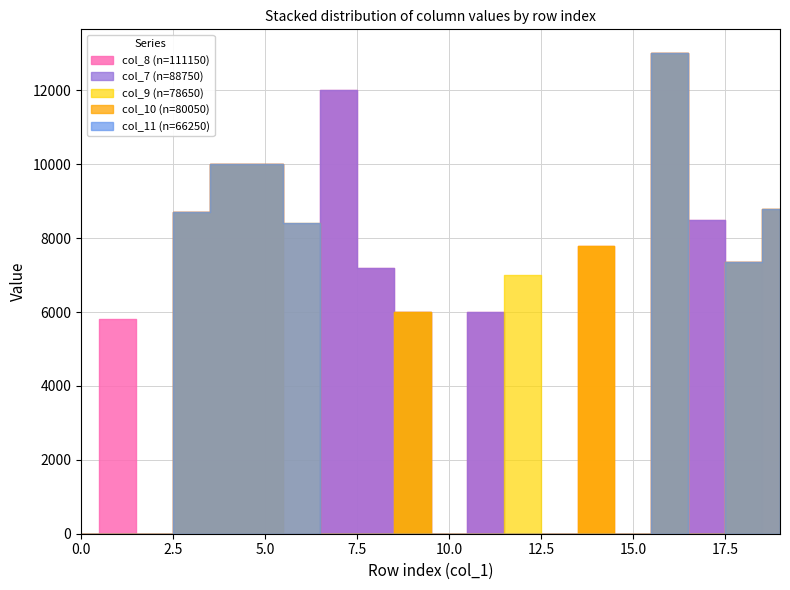

How many positive values does the col_7 series have?

10